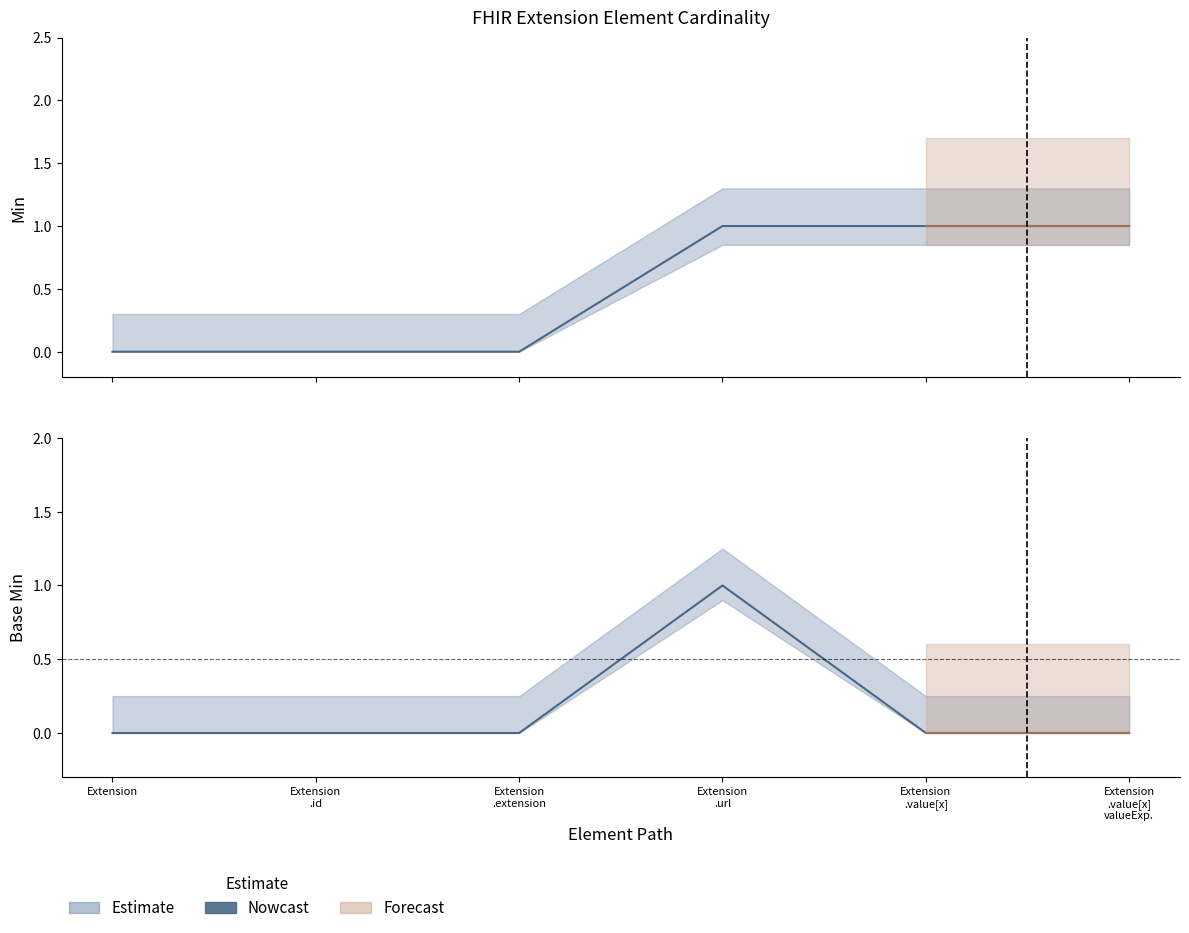

List the labels in order of value, largest first.

Extension
.url, Extension, Extension
.id, Extension
.extension, Extension
.value[x], Extension
.value[x]
valueExp.